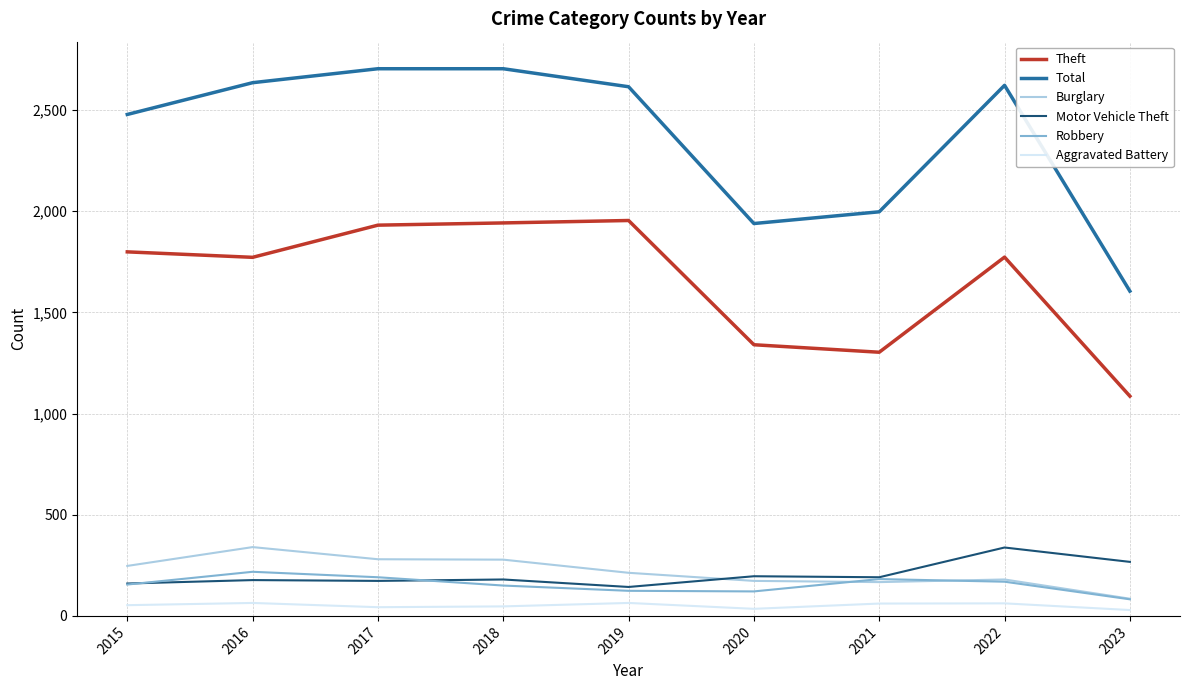

What are all the series names shown in the legend?

Theft, Total, Burglary, Motor Vehicle Theft, Robbery, Aggravated Battery